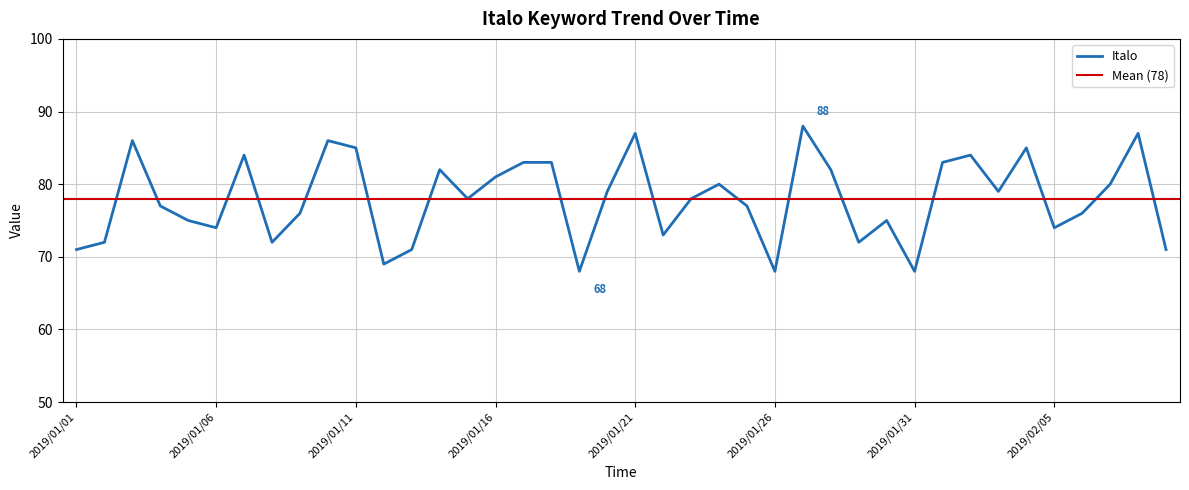

What is the difference between the values at 2019/01/24 and 2019/01/18?

3